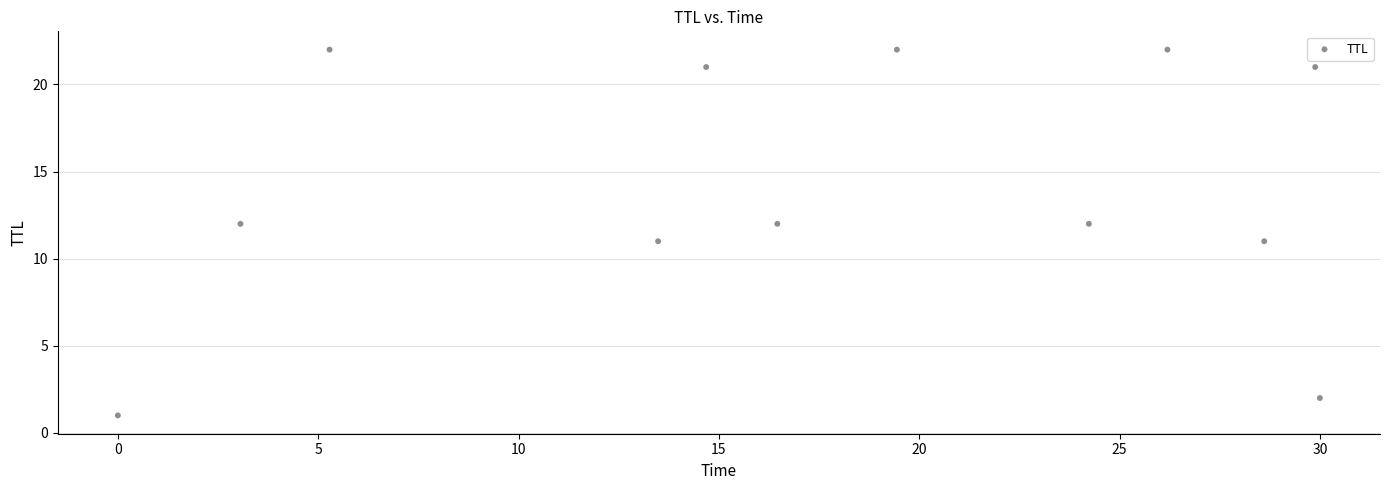

What is the average Y value?

14